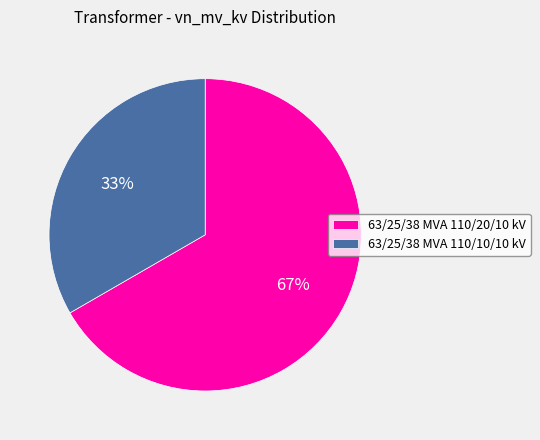

What is the majority slice?

63/25/38 MVA 110/20/10 kV